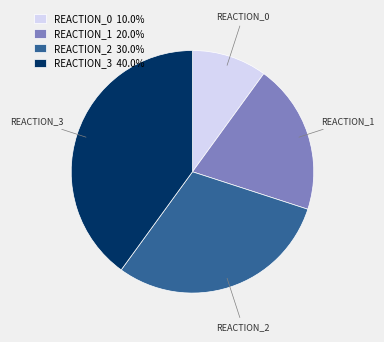

What is the ratio of the value at REACTION_3 to the value at REACTION_2?

1.3